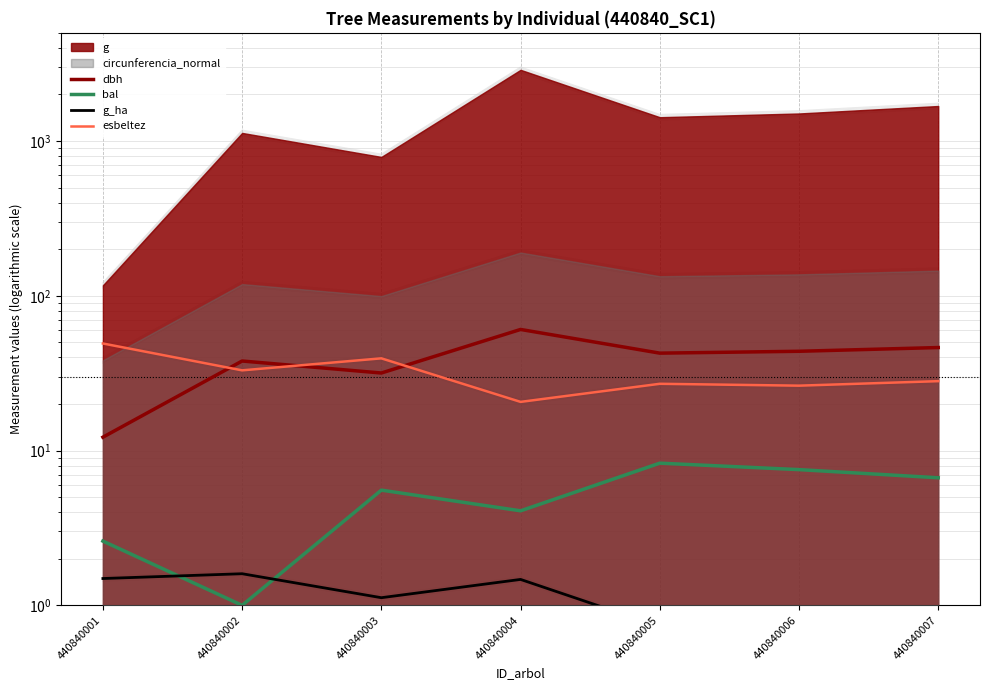

What is the difference between the maximum and minimum values in the esbeltez series?

28.6